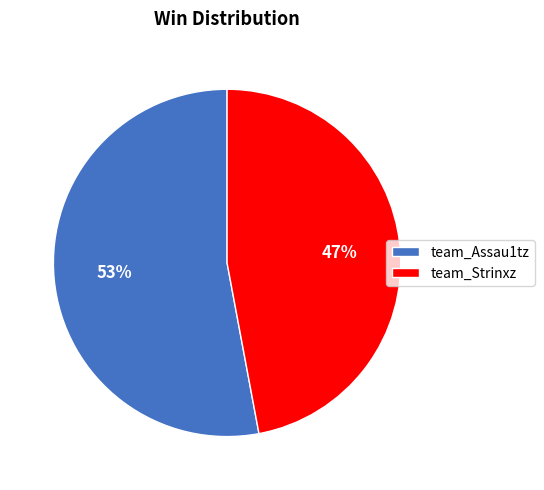

How many segments does this pie chart have?

2